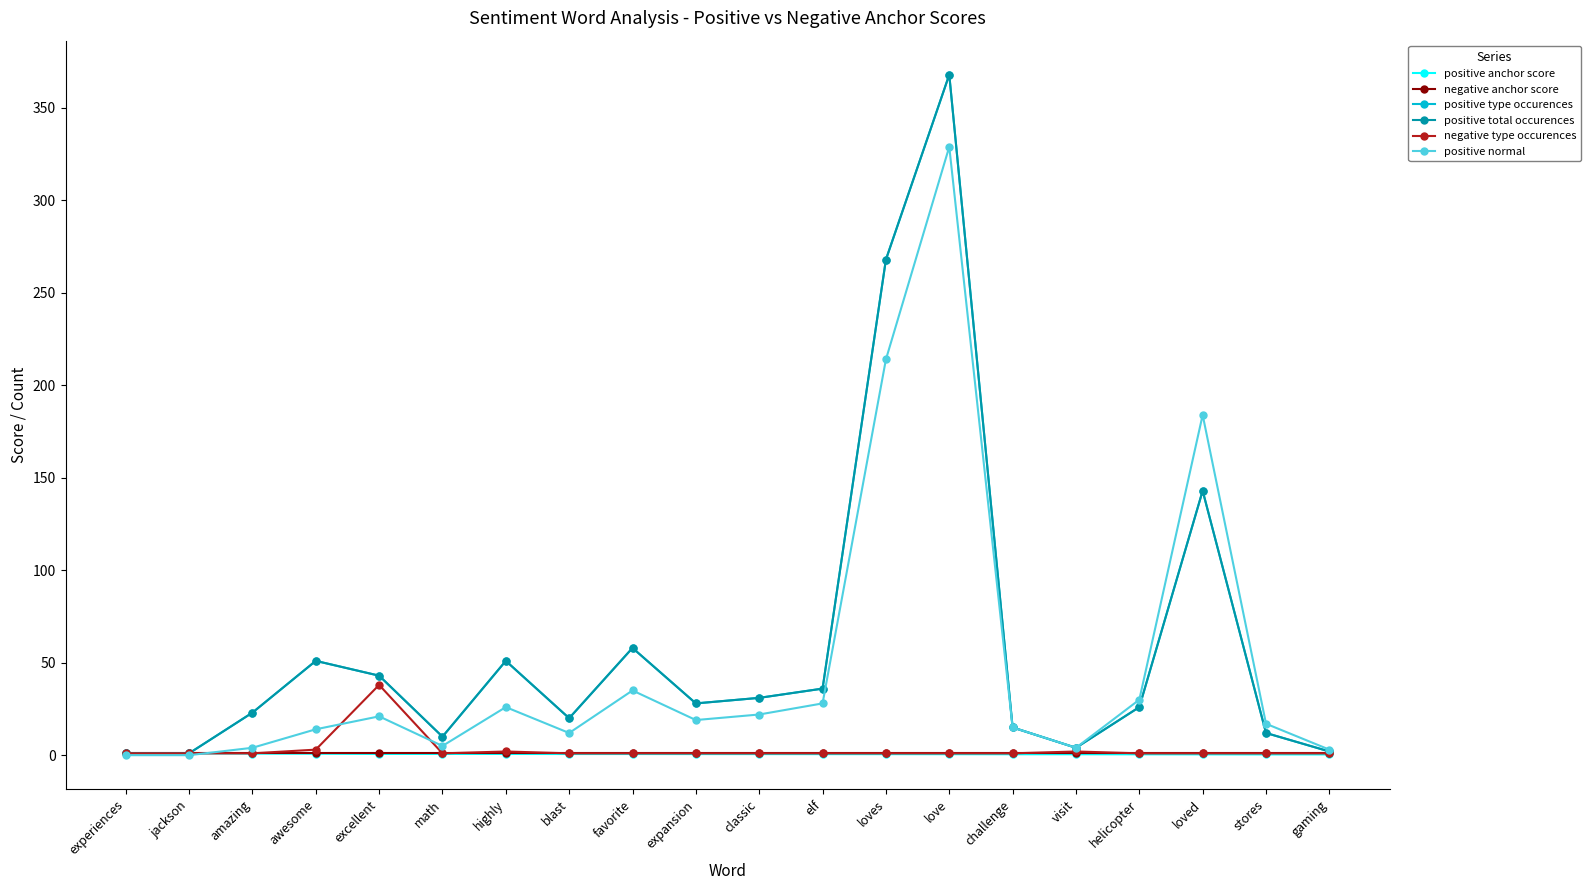

Which category has the highest value in the positive normal series?

love